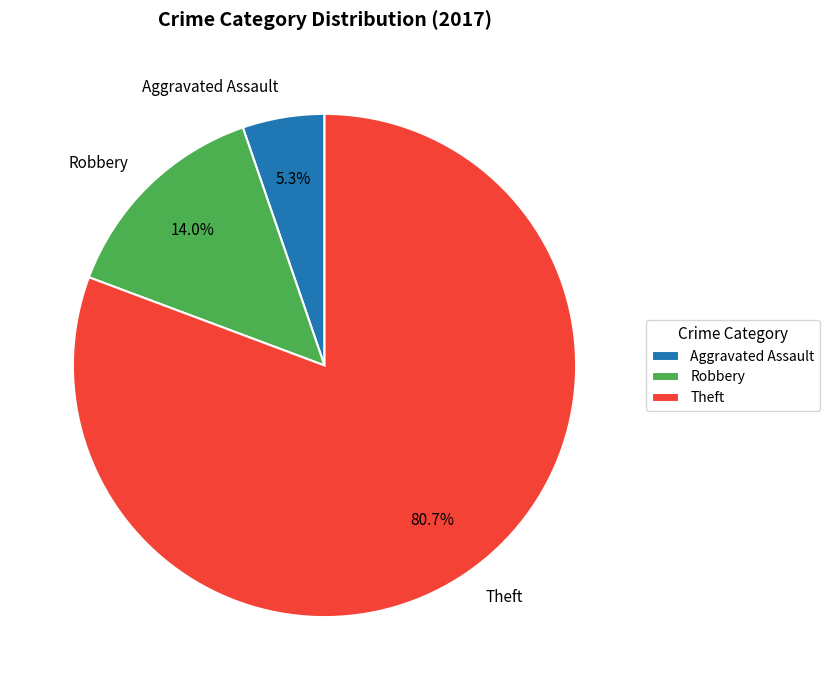

Does any single category account for the majority?

Yes